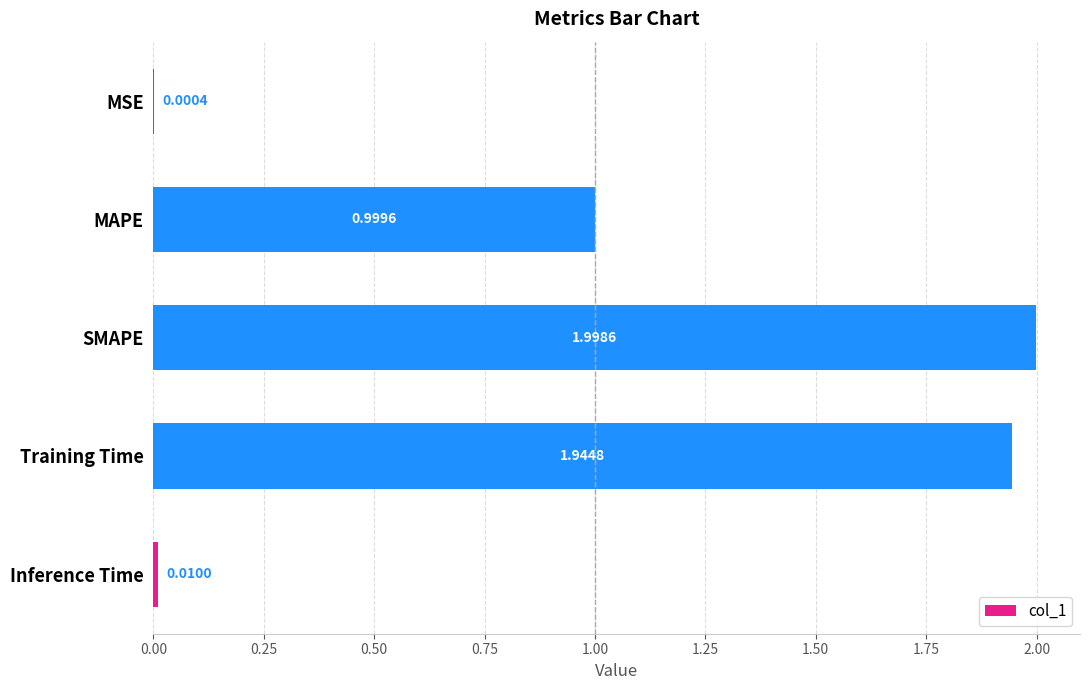

Which has a higher value, SMAPE or MAPE?

SMAPE